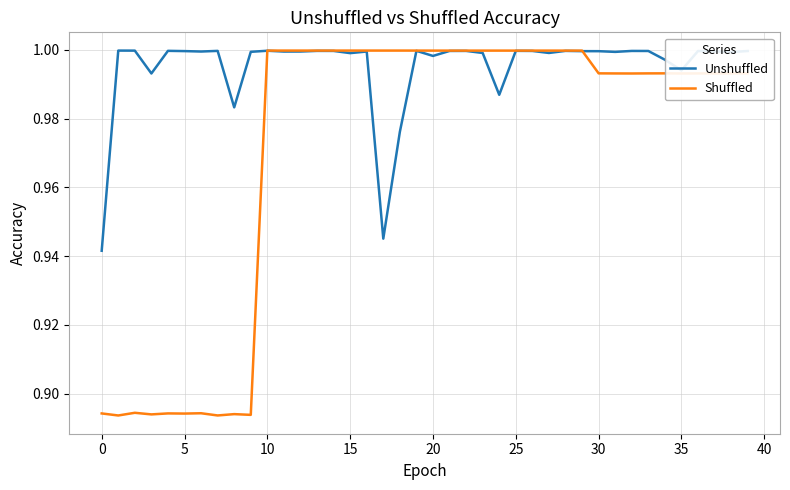

Which series has the largest total across all categories?

Unshuffled